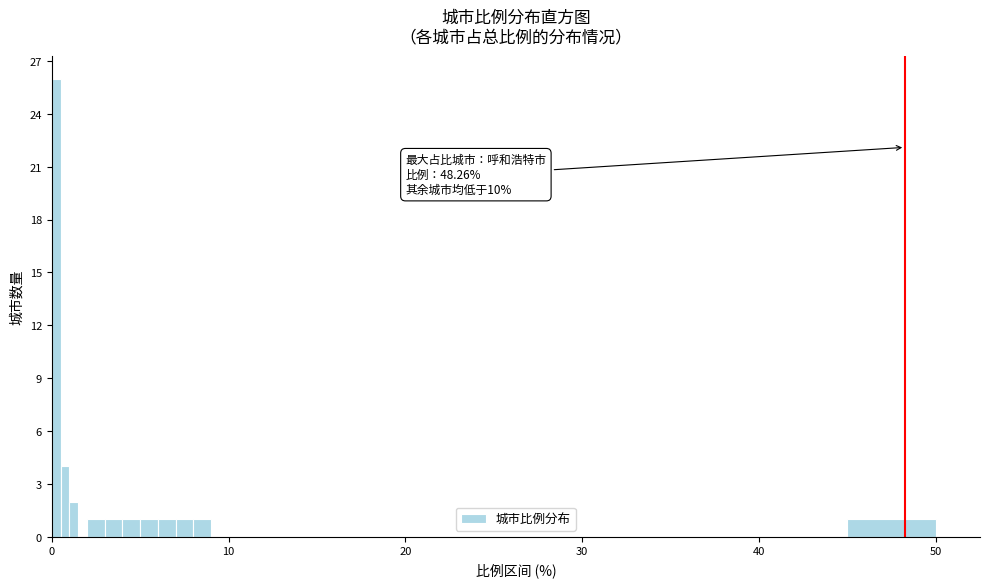

Around what value on the x-axis is the tallest bar? Give the approximate position of its centre, as read against the axis.

0